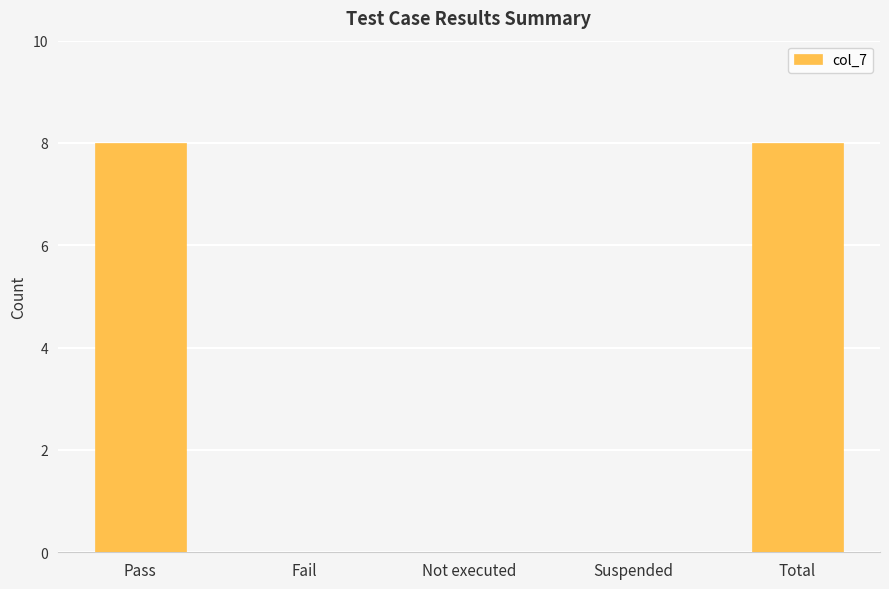

The value at Pass is 8. True or false?

True